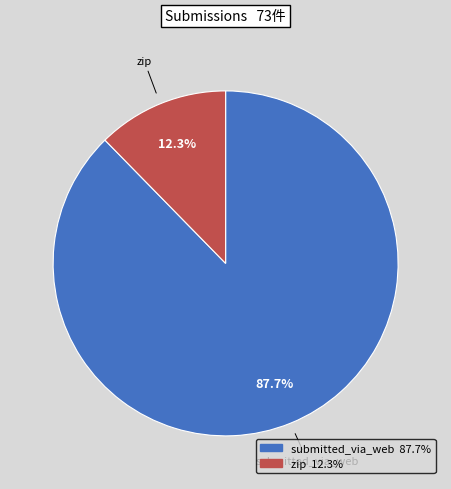

How much of the chart is everything except zip?

87.7%